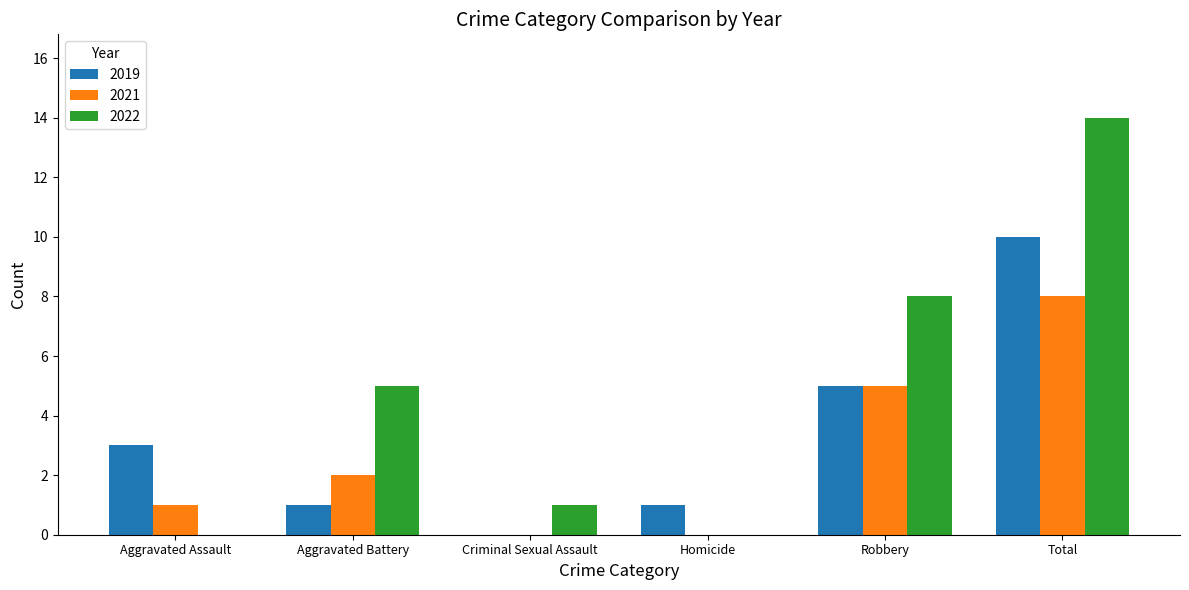

At which category is the sum across all series the highest?

Total